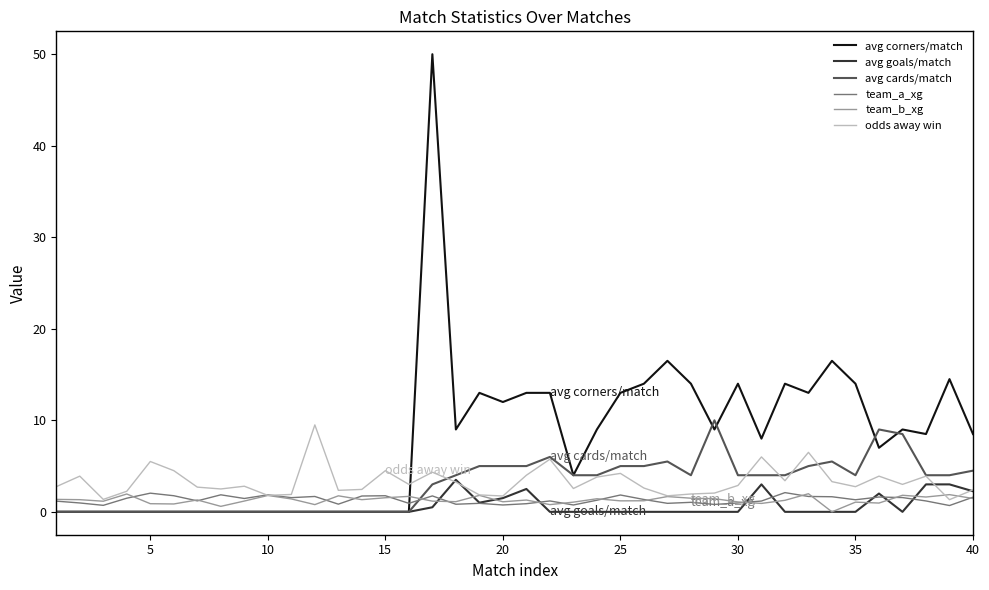

Which series has the largest total across all categories?

avg corners/match